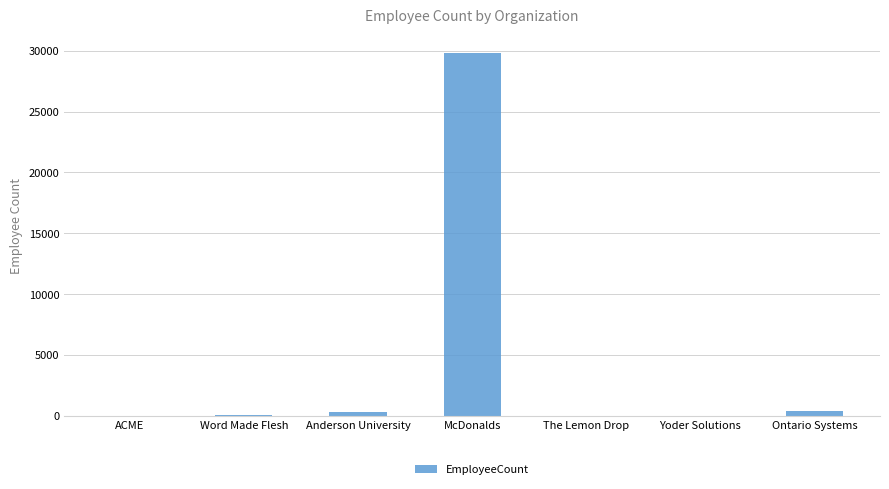

What is the maximum value shown in the chart?

29839